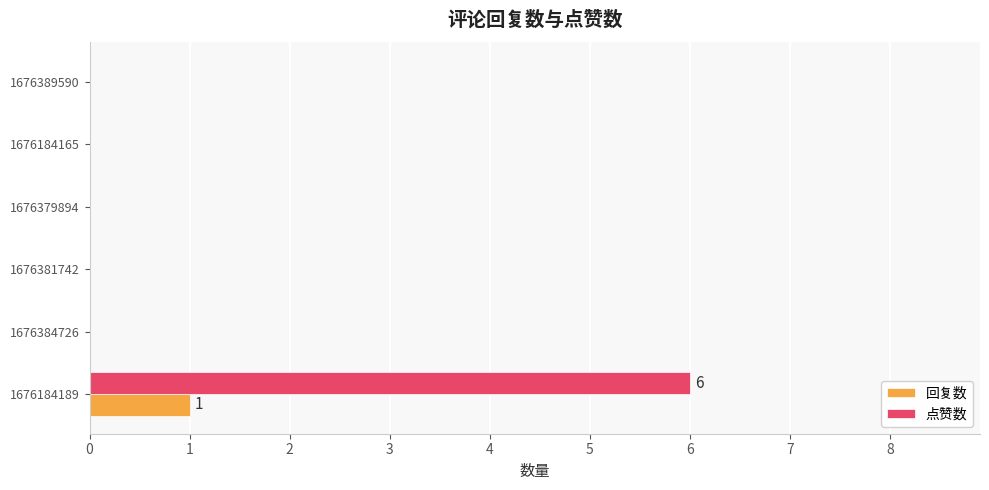

At which category does the chart reach its peak across all series?

1676184189